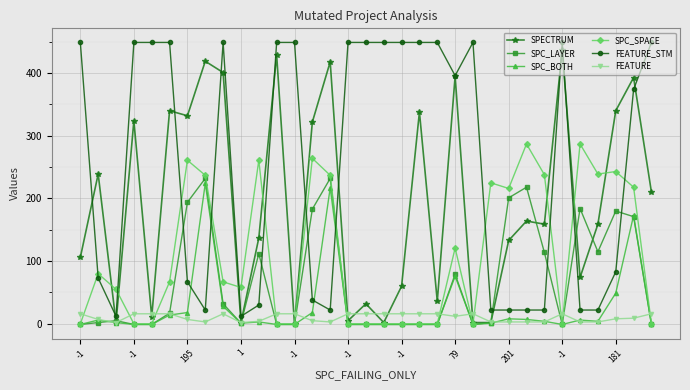

Which series has the largest total across all categories?

FEATURE_STM